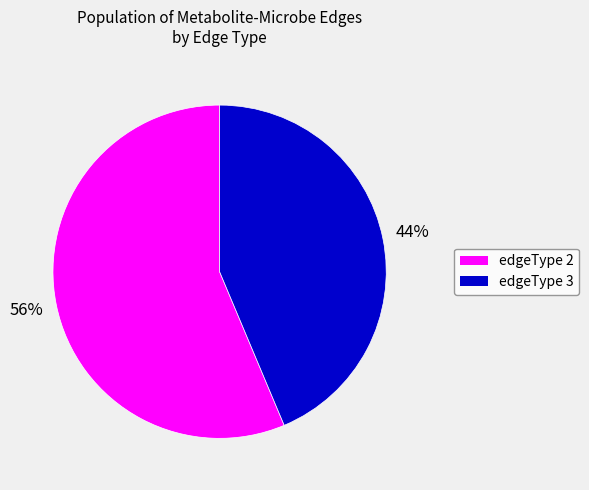

To the nearest percent, what is the combined percentage of edgeType 2 and edgeType 3?

100%